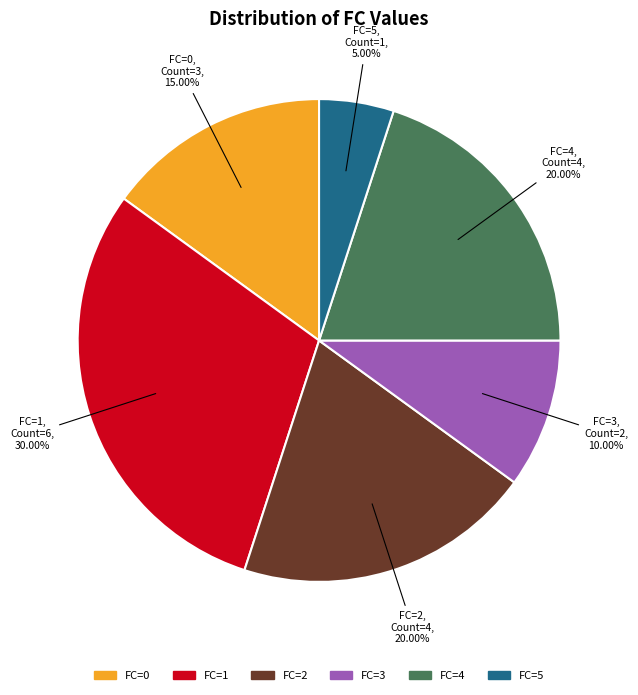

Is there a majority slice in this chart?

No